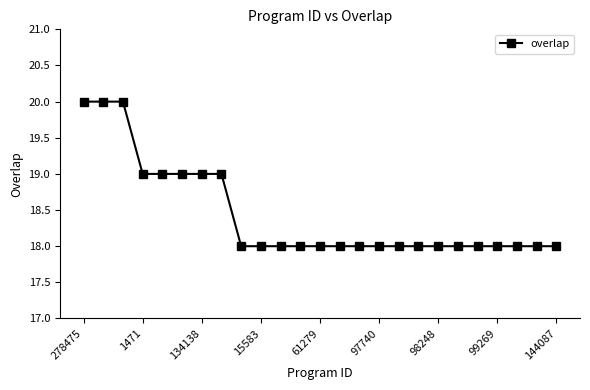

Reading left to right, extract all data points from this chart.

20	20	20	19	19	19	19	19	18	18	18	18	18	18	18	18	18	18	18	18	18	18	18	18	18